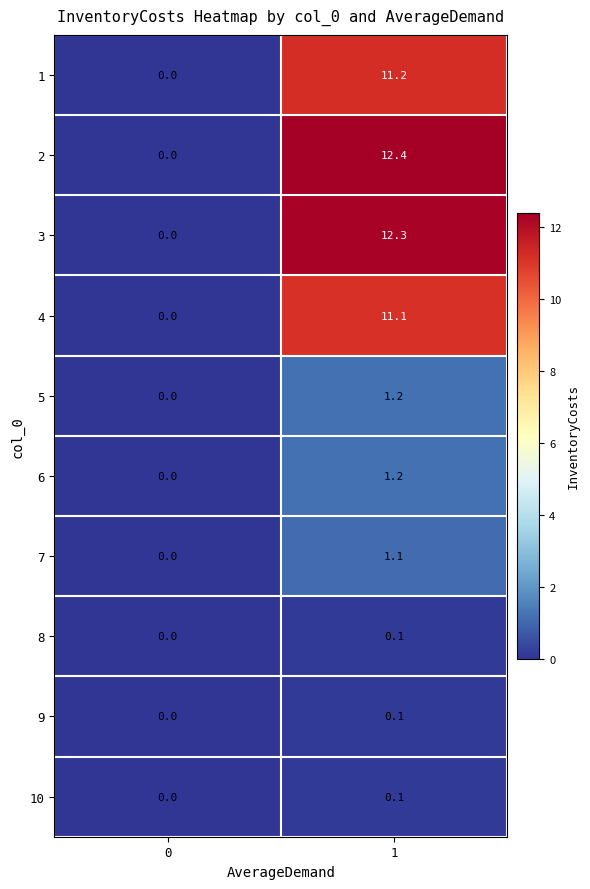

Which series has the widest spread of values?

2